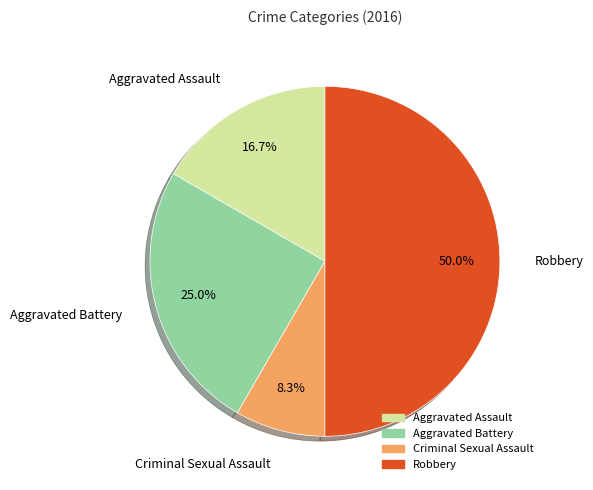

Count the number of slices in the pie.

4